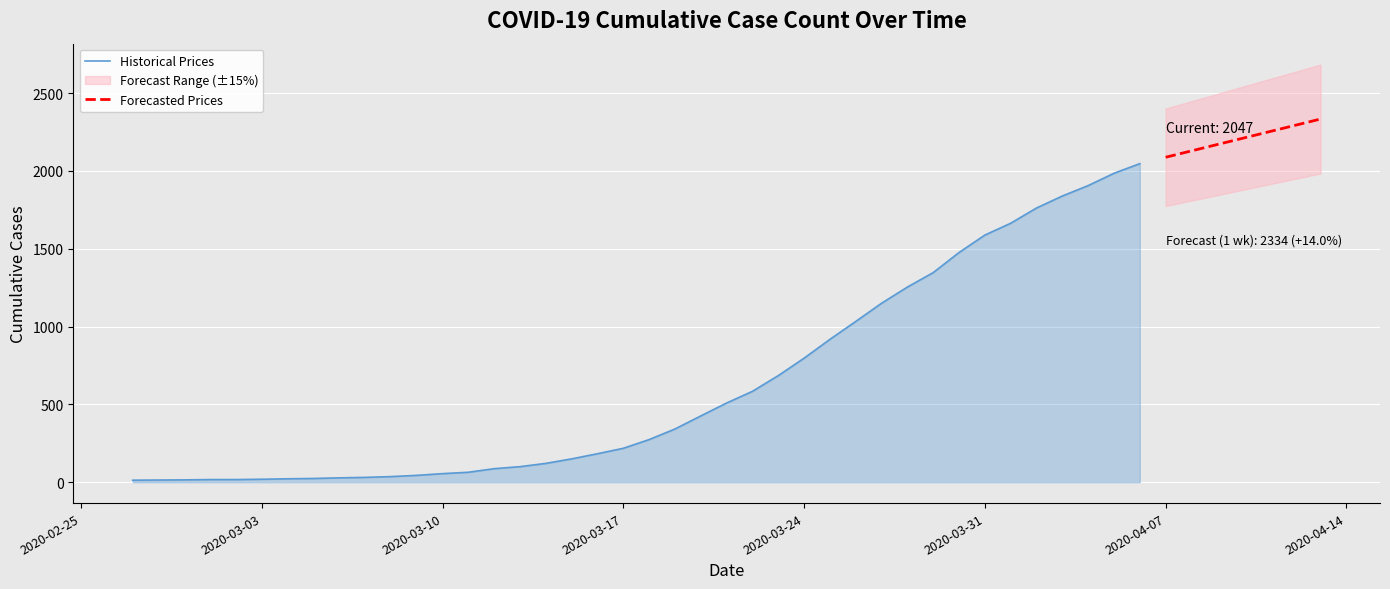

What is the average value?

621